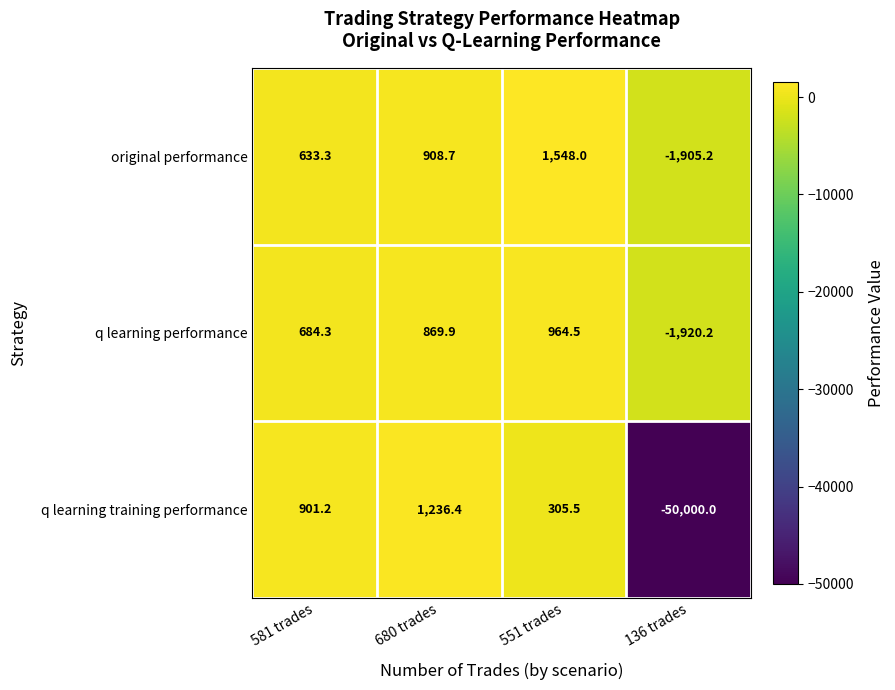

What is the sum of the q learning performance values at 136 trades and 551 trades?

-955.7